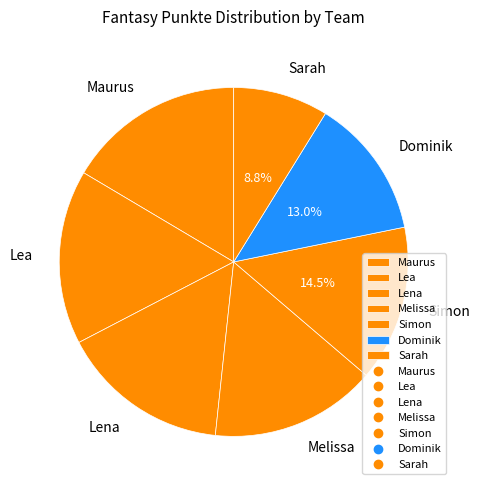

What is the ratio of the value at Dominik to the value at Sarah?

1.5